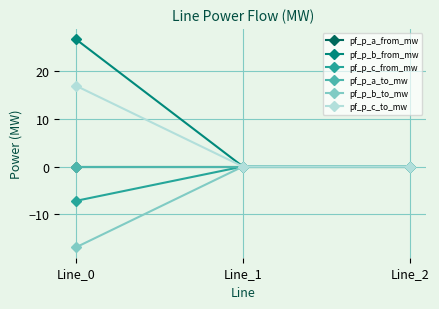

What is the average value of the pf_p_c_from_mw series?

-2.4